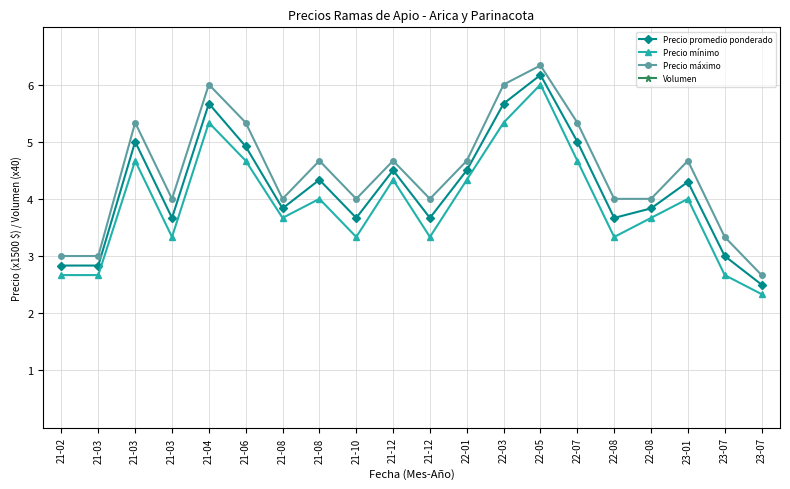

At which category is the sum across all series the highest?

23-07